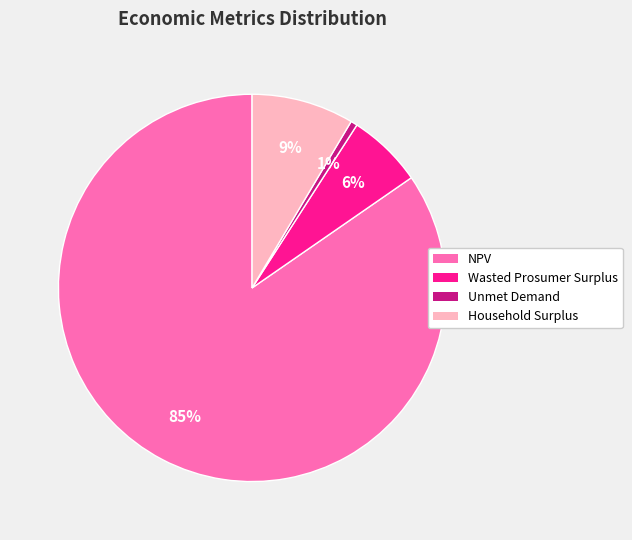

How many segments does this pie chart have?

4